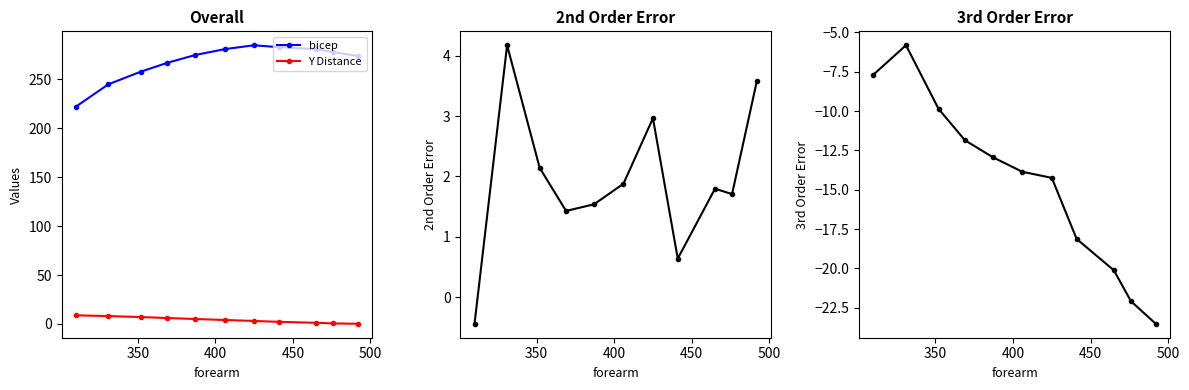

How many data points does each series have?

11